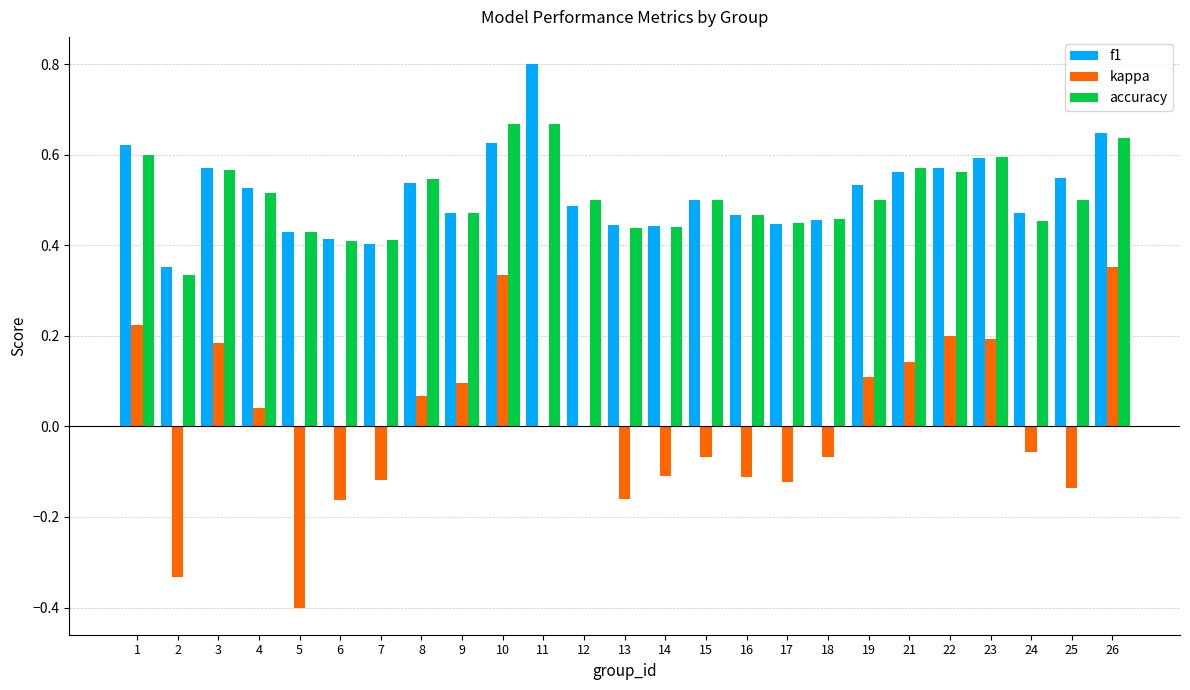

At which category does the chart reach its peak across all series?

11